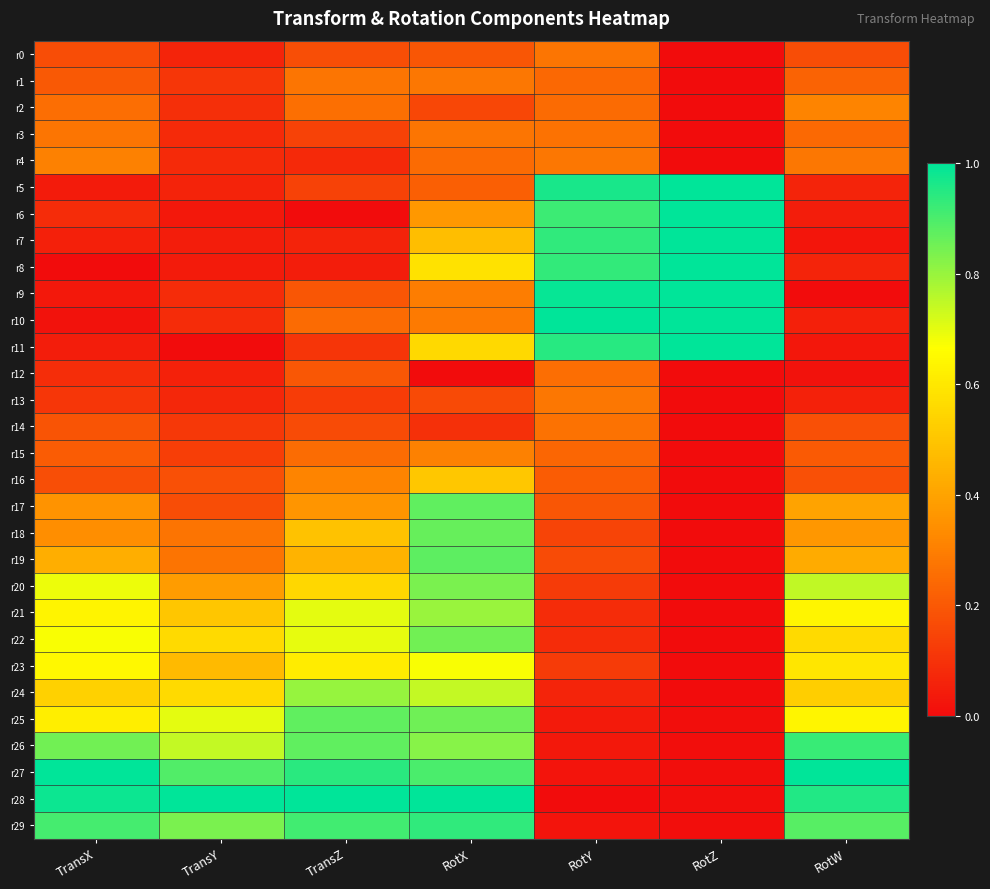

Reading right to left, what are all the values shown in this chart?

r0: RotW=0.2	RotZ=0.0	RotY=0.3	RotX=0.2	TransZ=0.2	TransY=0.1	TransX=0.2
r1: RotW=0.2	RotZ=0.0	RotY=0.2	RotX=0.3	TransZ=0.3	TransY=0.1	TransX=0.2
r2: RotW=0.3	RotZ=0.0	RotY=0.2	RotX=0.2	TransZ=0.3	TransY=0.1	TransX=0.3
r3: RotW=0.2	RotZ=0.0	RotY=0.3	RotX=0.3	TransZ=0.1	TransY=0.1	TransX=0.3
r4: RotW=0.3	RotZ=0.0	RotY=0.3	RotX=0.2	TransZ=0.1	TransY=0.1	TransX=0.3
r5: RotW=0.1	RotZ=1.0	RotY=1.0	RotX=0.2	TransZ=0.1	TransY=0.1	TransX=0.0
r6: RotW=0.0	RotZ=1.0	RotY=0.9	RotX=0.4	TransZ=0.0	TransY=0.0	TransX=0.1
r7: RotW=0.0	RotZ=1.0	RotY=0.9	RotX=0.5	TransZ=0.1	TransY=0.0	TransX=0.1
r8: RotW=0.1	RotZ=1.0	RotY=0.9	RotX=0.6	TransZ=0.0	TransY=0.0	TransX=0.0
r9: RotW=0.0	RotZ=1.0	RotY=1.0	RotX=0.3	TransZ=0.2	TransY=0.1	TransX=0.0
r10: RotW=0.1	RotZ=1.0	RotY=1.0	RotX=0.3	TransZ=0.2	TransY=0.1	TransX=0.0
r11: RotW=0.0	RotZ=1.0	RotY=0.9	RotX=0.6	TransZ=0.1	TransY=0.0	TransX=0.0
r12: RotW=0.0	RotZ=0.0	RotY=0.3	RotX=0.0	TransZ=0.2	TransY=0.1	TransX=0.1
r13: RotW=0.1	RotZ=0.0	RotY=0.3	RotX=0.2	TransZ=0.1	TransY=0.1	TransX=0.1
r14: RotW=0.2	RotZ=0.0	RotY=0.3	RotX=0.1	TransZ=0.2	TransY=0.1	TransX=0.2
r15: RotW=0.2	RotZ=0.0	RotY=0.2	RotX=0.3	TransZ=0.3	TransY=0.1	TransX=0.2
r16: RotW=0.2	RotZ=0.0	RotY=0.2	RotX=0.5	TransZ=0.3	TransY=0.2	TransX=0.2
r17: RotW=0.4	RotZ=0.0	RotY=0.2	RotX=0.9	TransZ=0.4	TransY=0.2	TransX=0.4
r18: RotW=0.4	RotZ=0.0	RotY=0.1	RotX=0.9	TransZ=0.5	TransY=0.3	TransX=0.3
r19: RotW=0.4	RotZ=0.0	RotY=0.2	RotX=0.9	TransZ=0.4	TransY=0.3	TransX=0.4
r20: RotW=0.7	RotZ=0.0	RotY=0.1	RotX=0.8	TransZ=0.6	TransY=0.4	TransX=0.7
r21: RotW=0.6	RotZ=0.0	RotY=0.1	RotX=0.8	TransZ=0.7	TransY=0.5	TransX=0.6
r22: RotW=0.6	RotZ=0.0	RotY=0.1	RotX=0.8	TransZ=0.7	TransY=0.6	TransX=0.7
r23: RotW=0.6	RotZ=0.0	RotY=0.1	RotX=0.7	TransZ=0.6	TransY=0.5	TransX=0.6
r24: RotW=0.5	RotZ=0.0	RotY=0.1	RotX=0.7	TransZ=0.8	TransY=0.6	TransX=0.5
r25: RotW=0.6	RotZ=0.0	RotY=0.0	RotX=0.9	TransZ=0.9	TransY=0.7	TransX=0.6
r26: RotW=0.9	RotZ=0.0	RotY=0.0	RotX=0.8	TransZ=0.9	TransY=0.7	TransX=0.9
r27: RotW=1.0	RotZ=0.0	RotY=0.0	RotX=0.9	TransZ=0.9	TransY=0.9	TransX=1.0
r28: RotW=1.0	RotZ=0.0	RotY=0.0	RotX=1.0	TransZ=1.0	TransY=1.0	TransX=1.0
r29: RotW=0.9	RotZ=0.0	RotY=0.0	RotX=0.9	TransZ=0.9	TransY=0.8	TransX=0.9